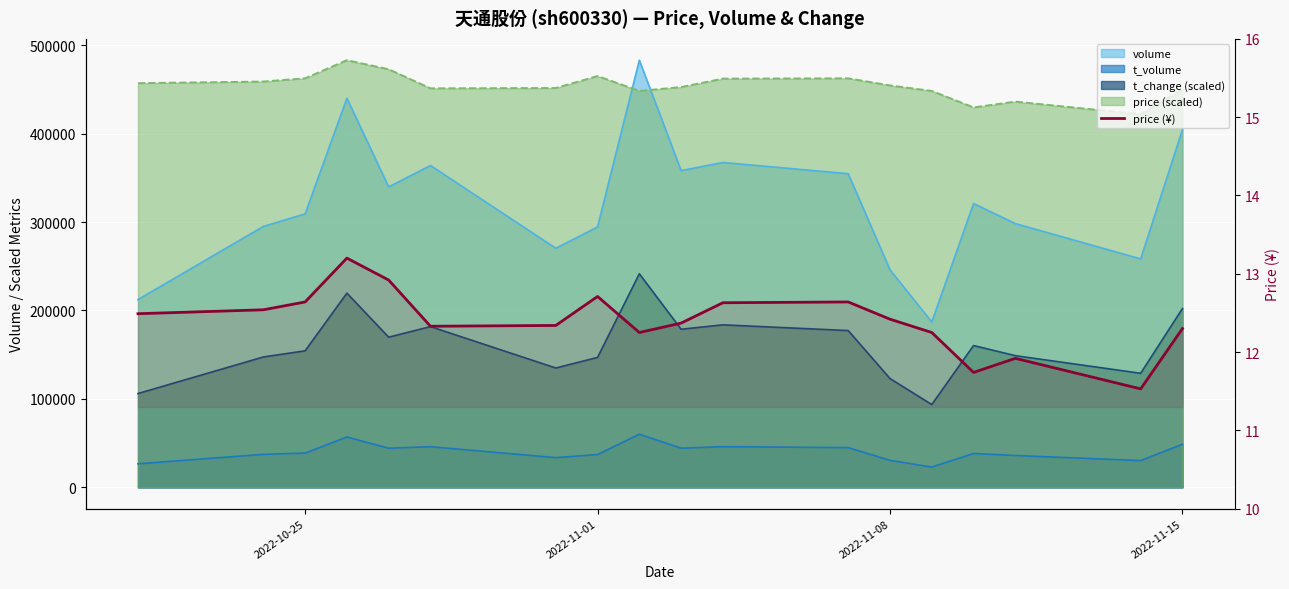

What is the difference between the maximum and minimum values?

1.7